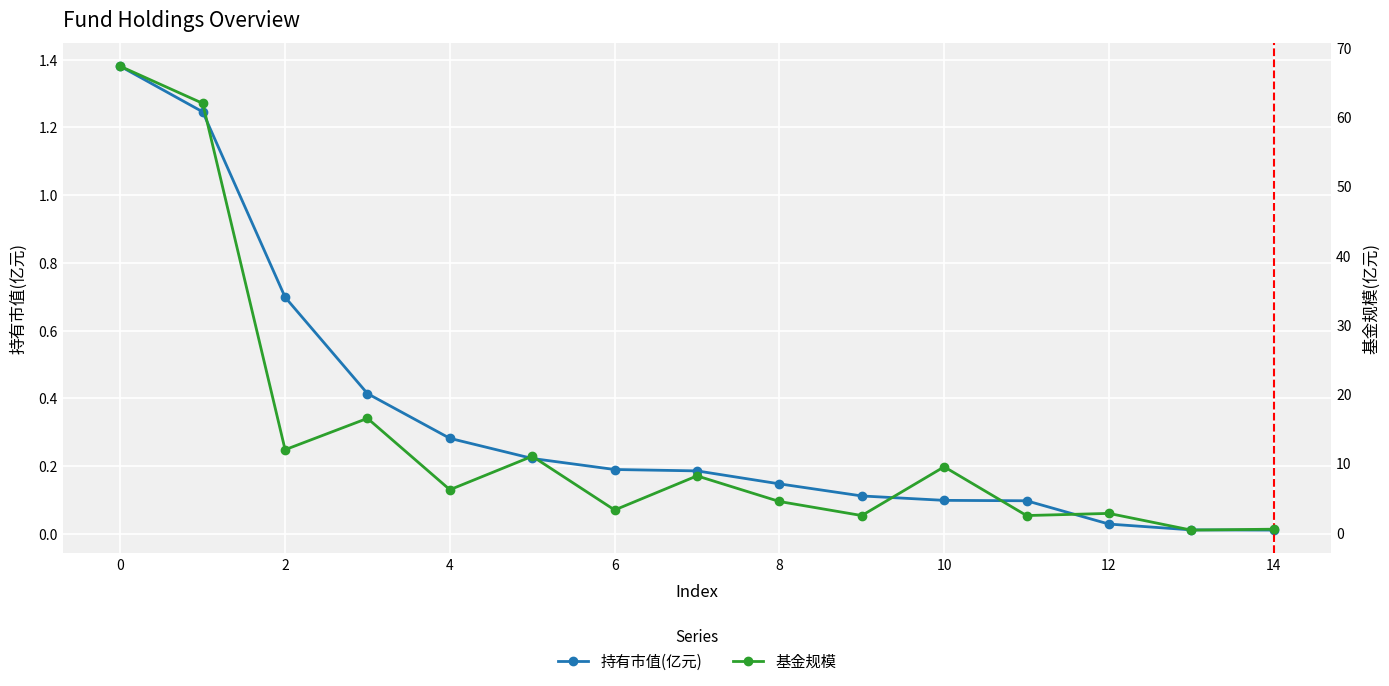

True or false: 持有市值(亿元) has a value of 0.2 at 10.

False